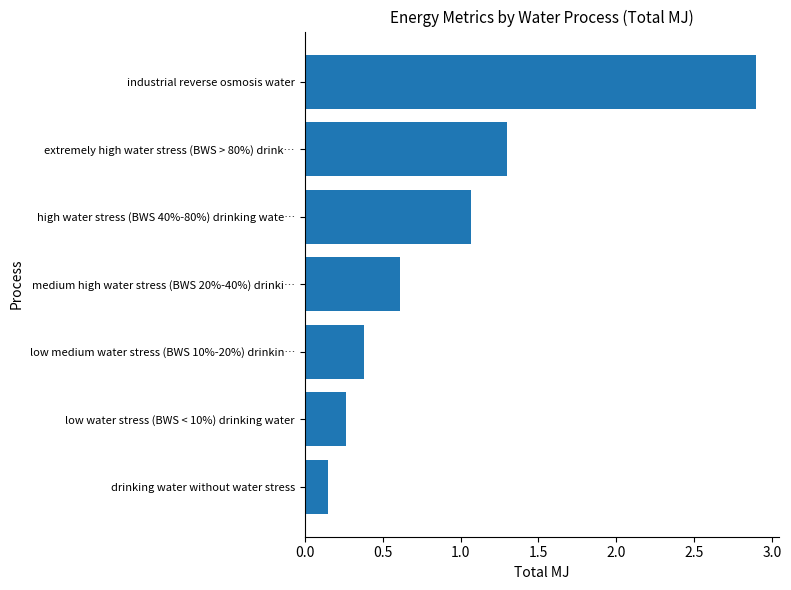

Rank the categories by value from lowest to highest.

drinking water without water stress, low water stress (BWS < 10%) drinking water, low medium water stress (BWS 10%-20%) drinkin…, medium high water stress (BWS 20%-40%) drinki…, high water stress (BWS 40%-80%) drinking wate…, extremely high water stress (BWS > 80%) drink…, industrial reverse osmosis water